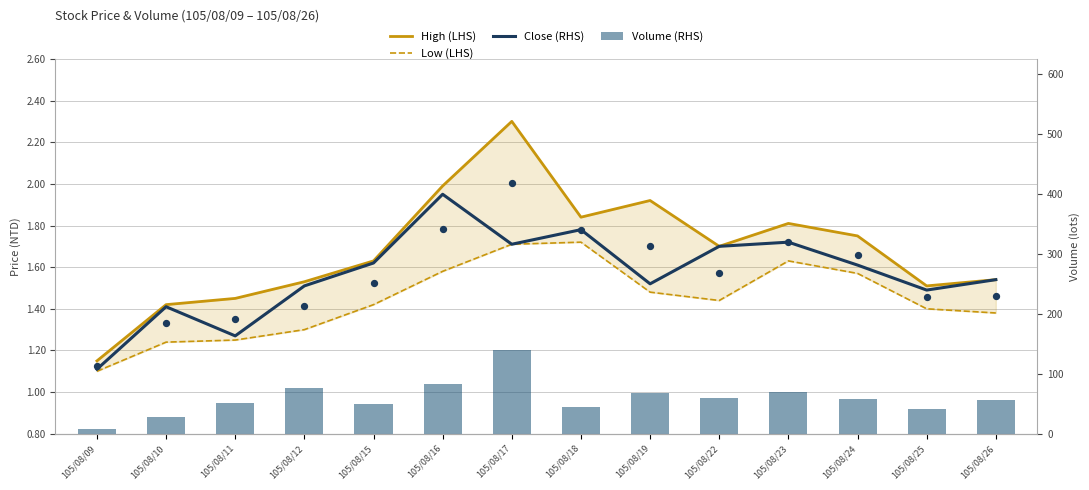

At which category is the sum across all series the highest?

105/08/17